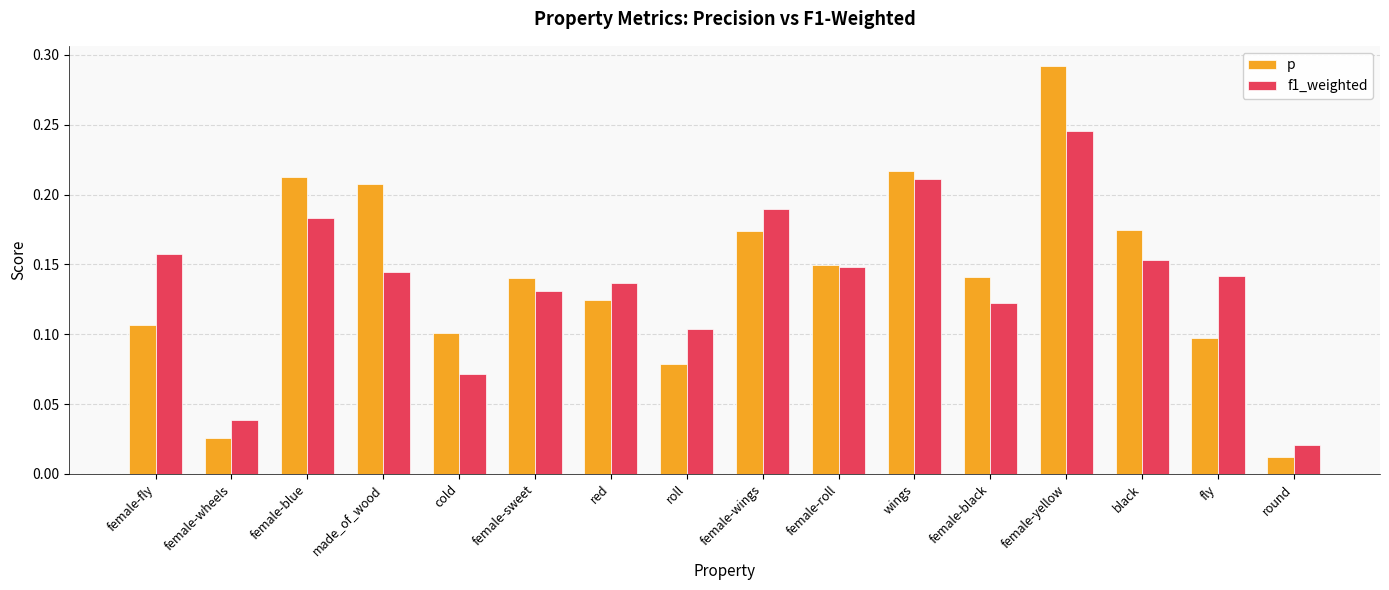

Rank the series by their average value, from highest to lowest.

p, f1_weighted